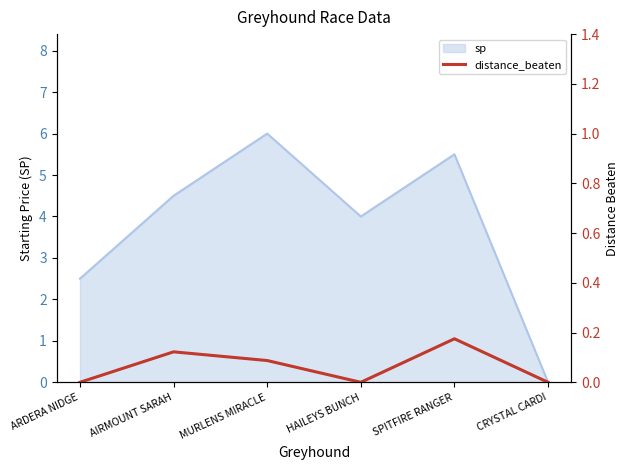

How many interior local peaks (higher than both neighbors) does the data have?

2